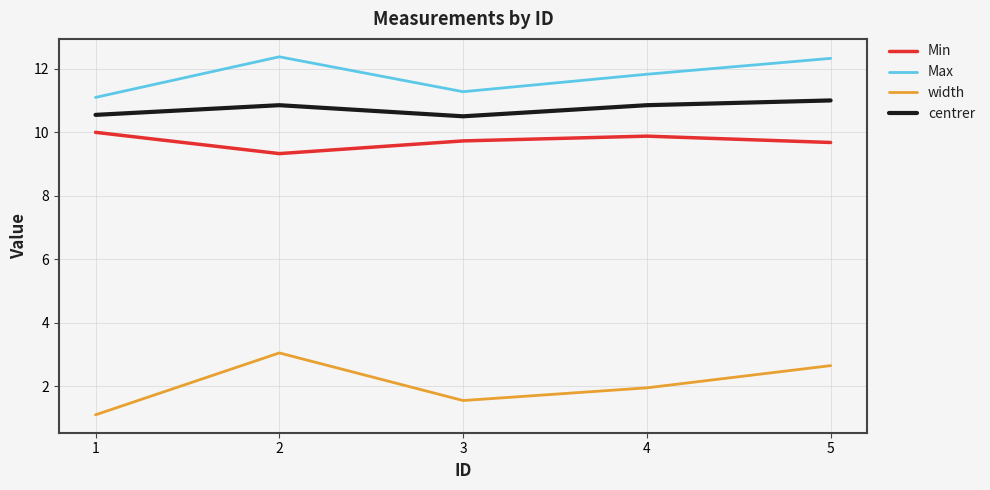

What value does the width series have at 5?

2.7